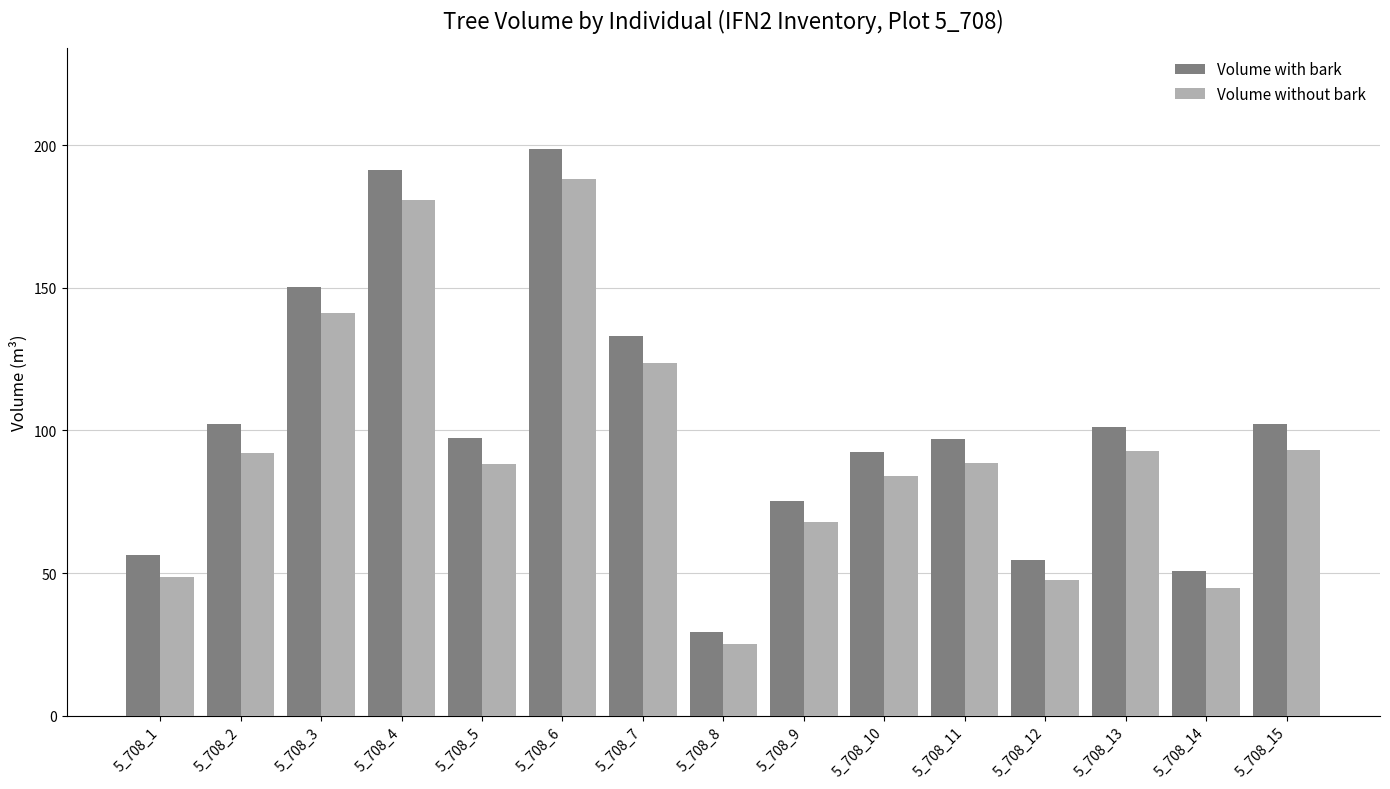

Count the number of data series in this chart.

2